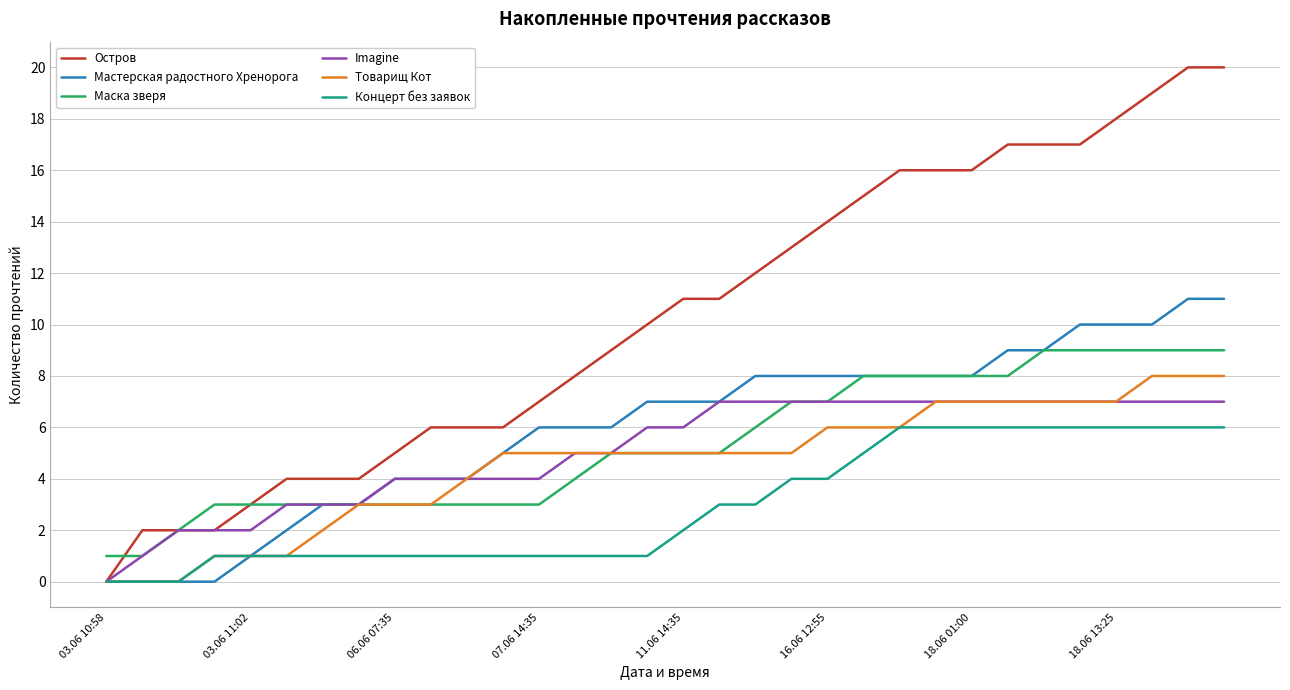

Count the Маска зверя values in the range 3 to 8.

23